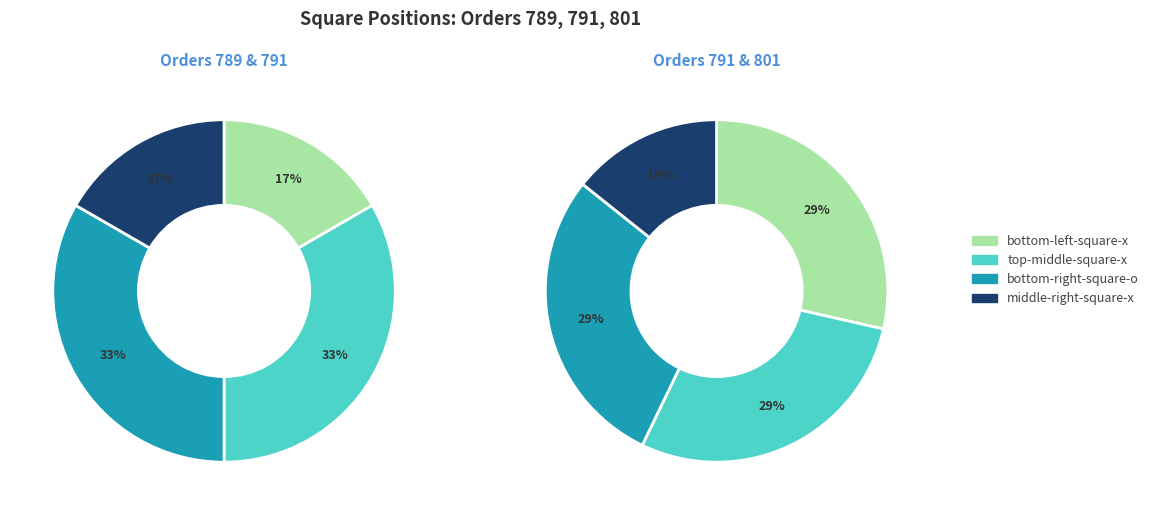

Is there any slice that represents more than half of the pie?

No